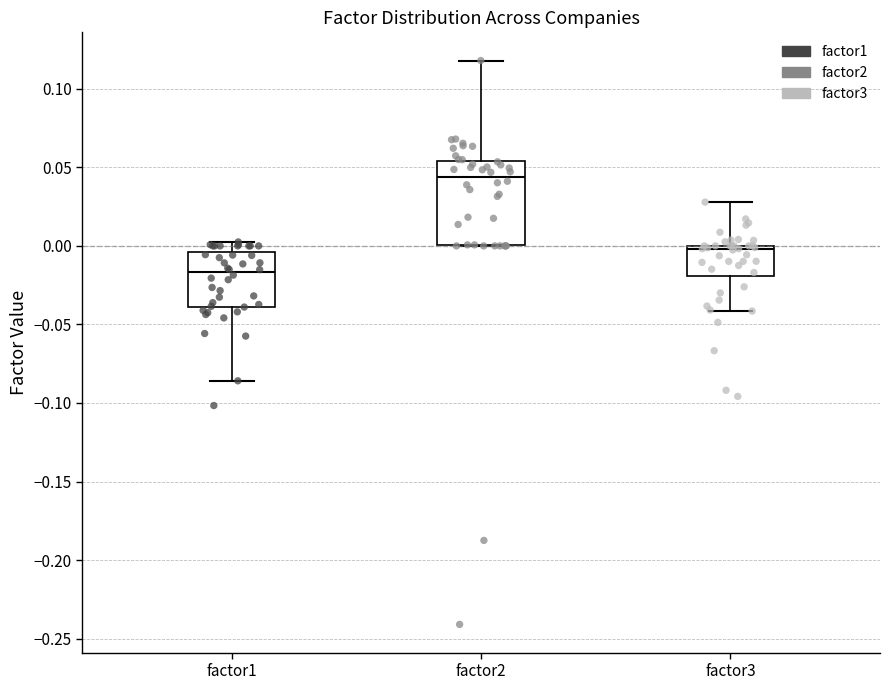

Where does the median line of the box for factor1 sit on the y-axis? The values are not printed on the chart, so give them approximately, as read against the axis.

-0.015